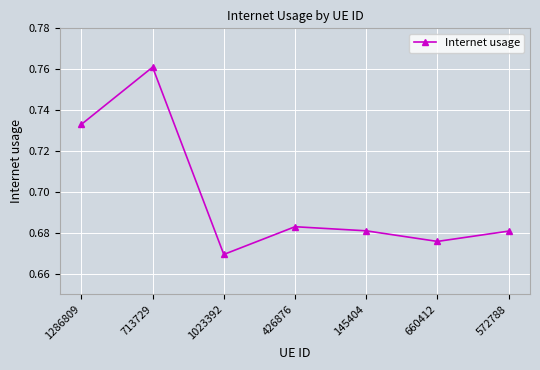

What is the sum of all values?

4.9